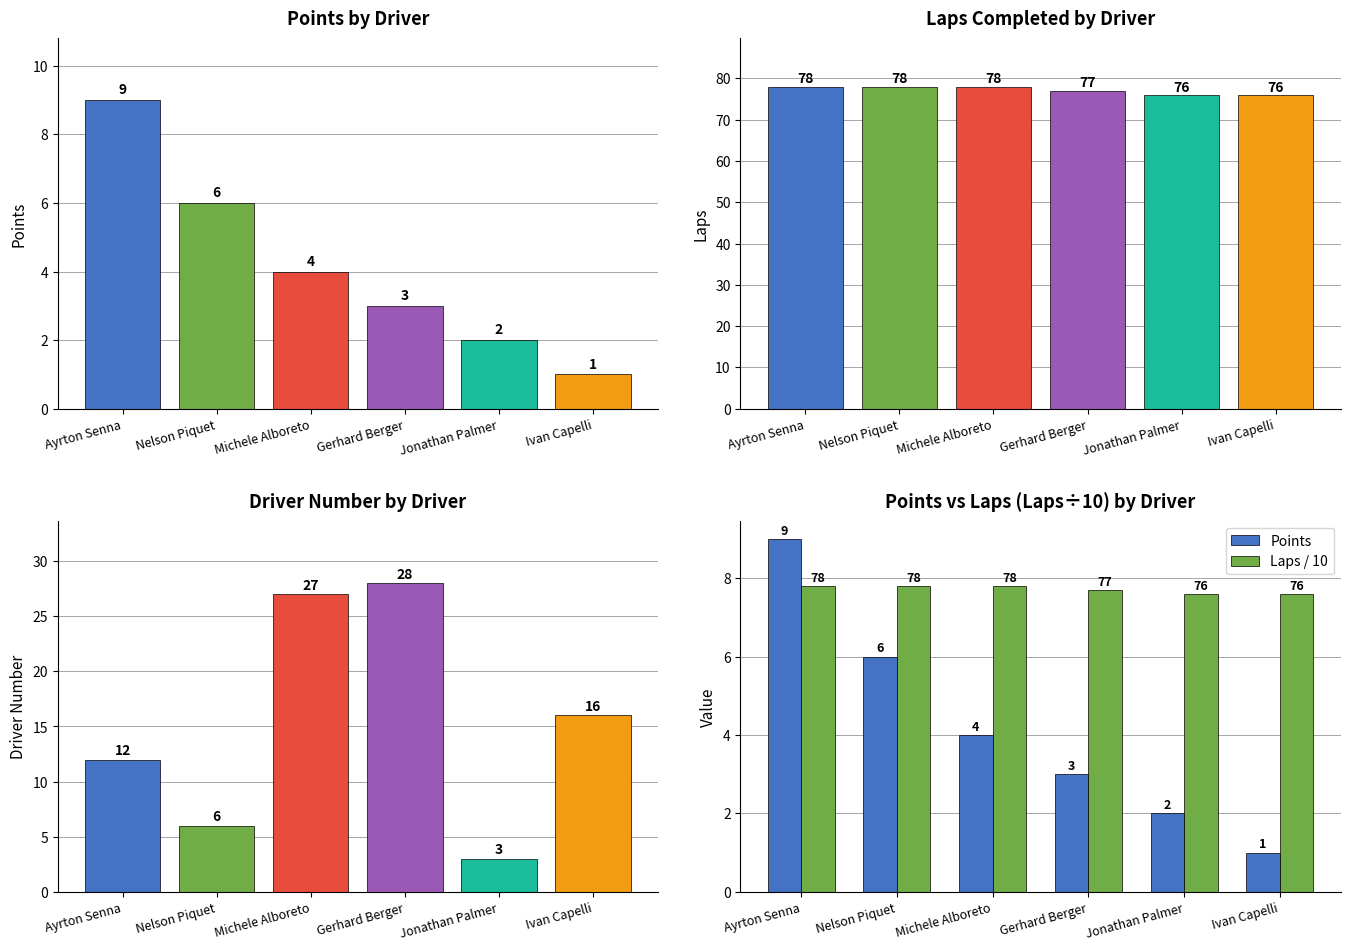

Reading left to right, extract all data points from this chart.

Points: 9.0	6.0	4.0	3.0	2.0	1.0
Laps: 78.0	78.0	78.0	77.0	76.0	76.0
Driver Number: 12.0	6.0	27.0	28.0	3.0	16.0
Laps / 10: 7.8	7.8	7.8	7.7	7.6	7.6